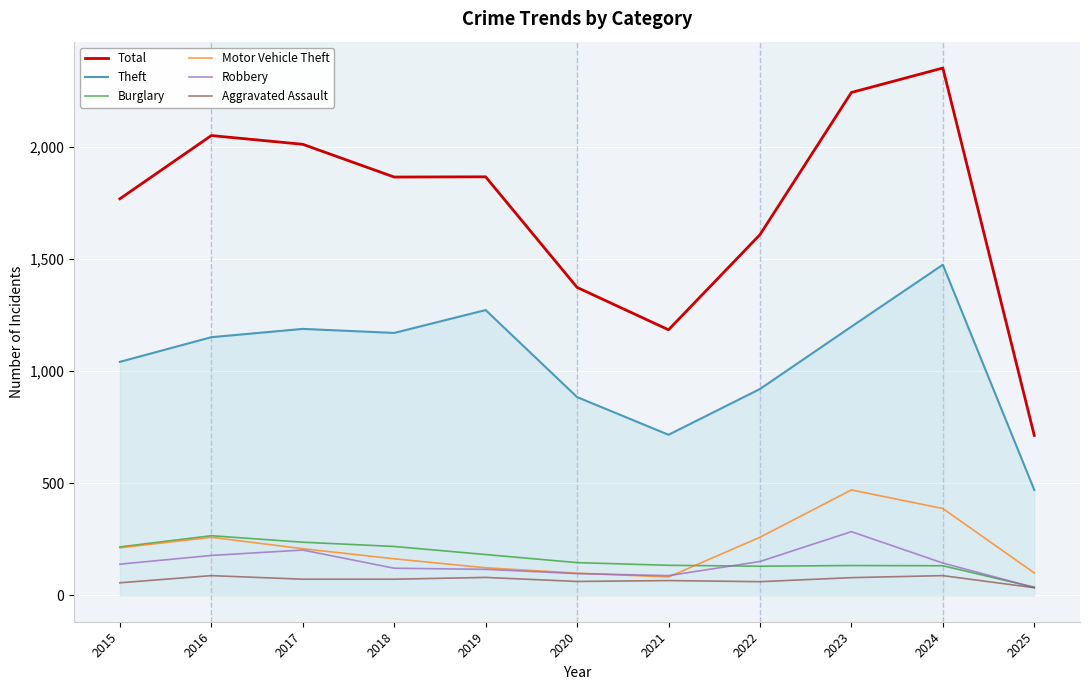

True or false: Aggravated Assault and Theft intersect in this chart.

False